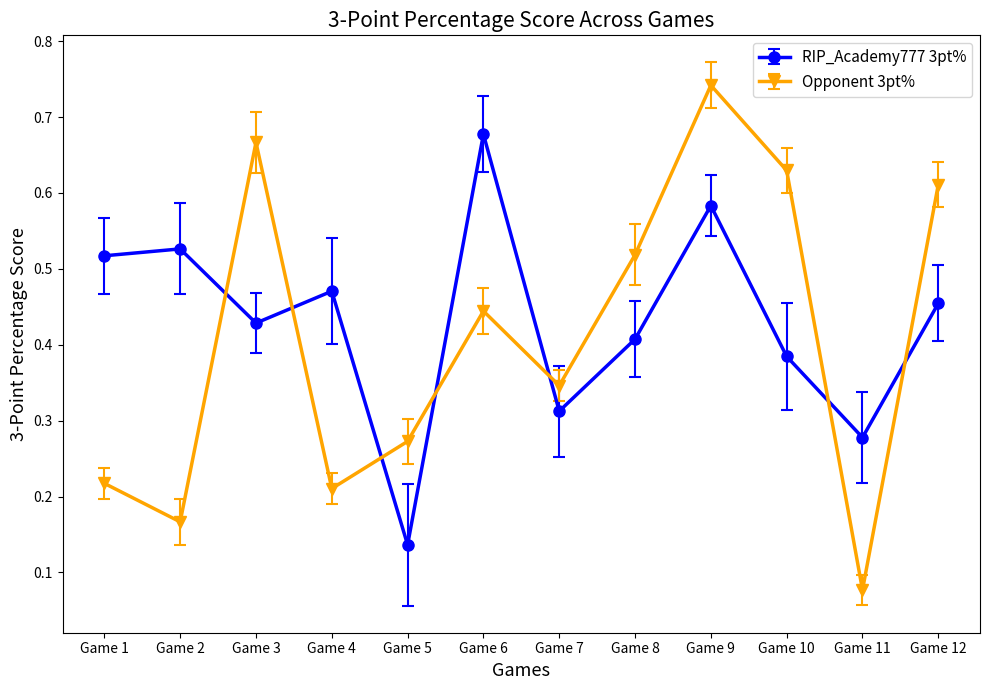

At which label does Opponent 3pt% reach its peak?

Game 9